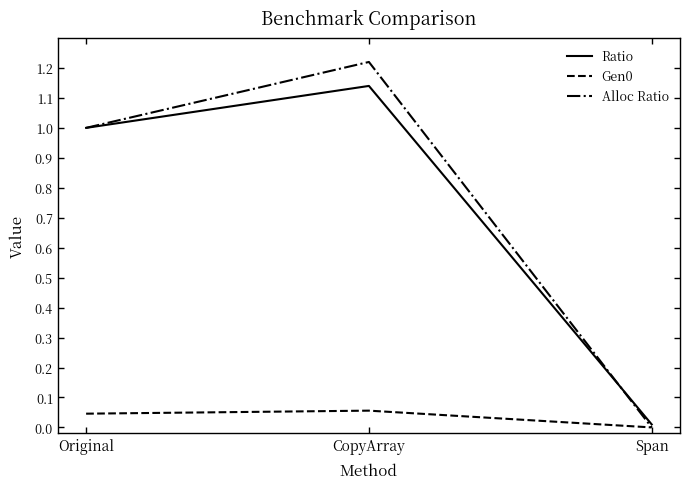

What is the average value of the Alloc Ratio series?

0.7